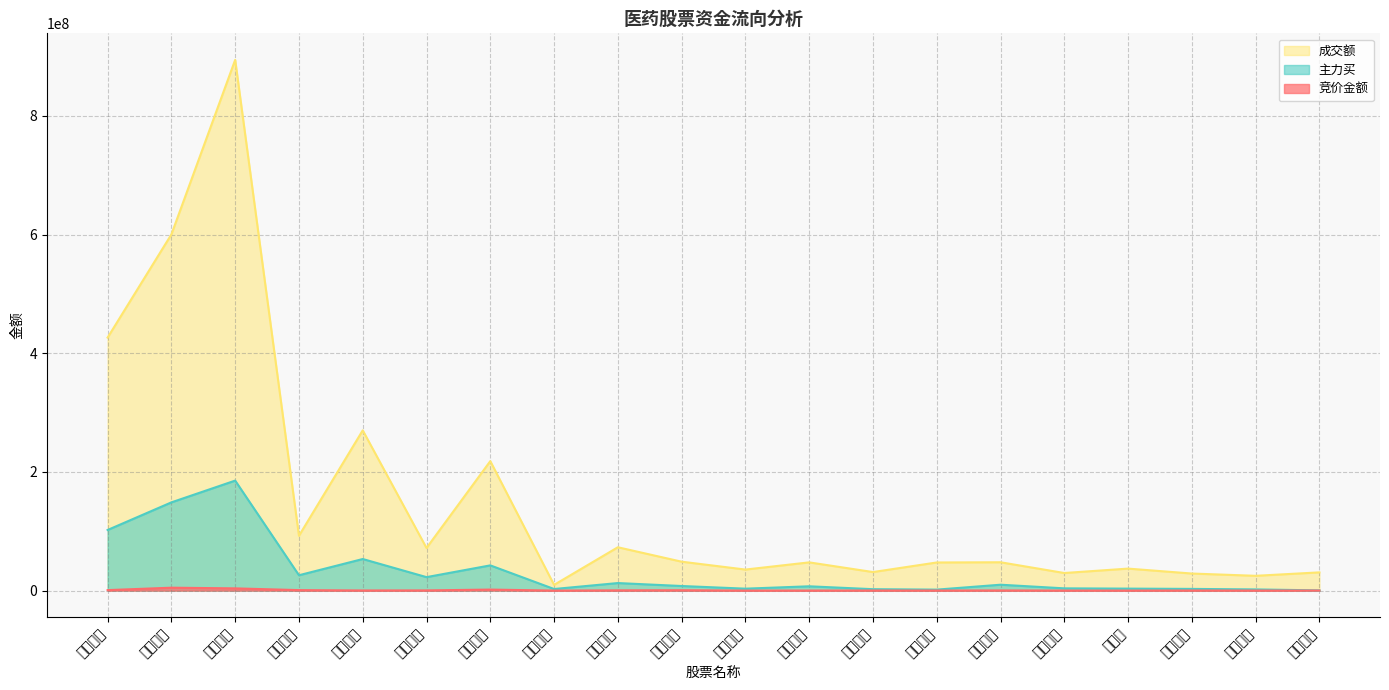

At which category is the sum across all series the highest?

龙头股份